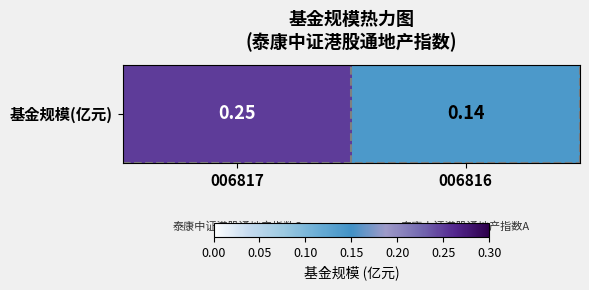

Reading right to left, list all the values displayed in this chart.

006816=0.1	006817=0.2